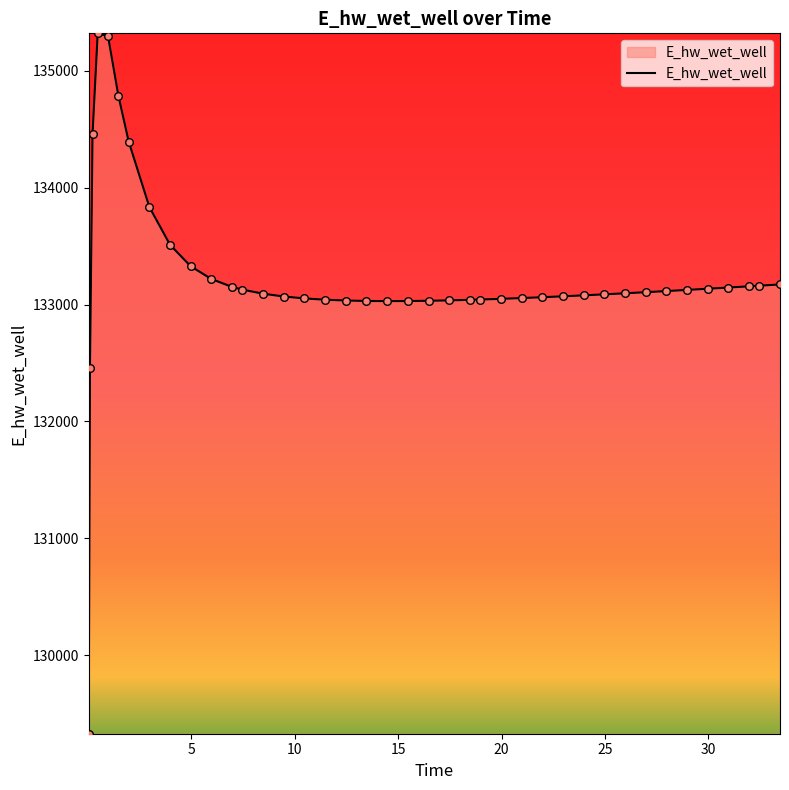

What is the maximum value shown in the chart?

135320.3